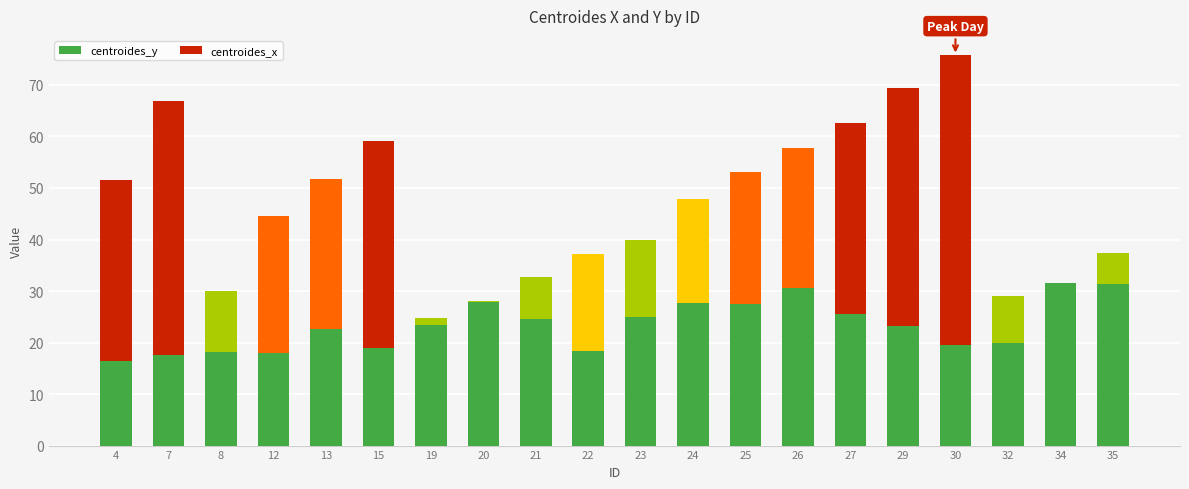

Which label corresponds to the smallest value in the chart?

4